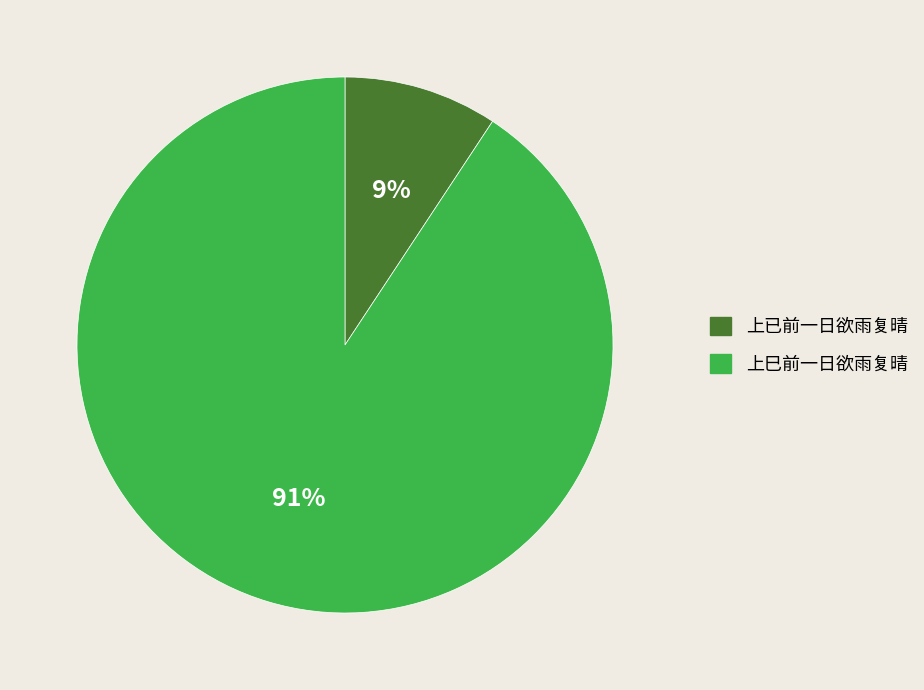

Count the number of slices in the pie.

2